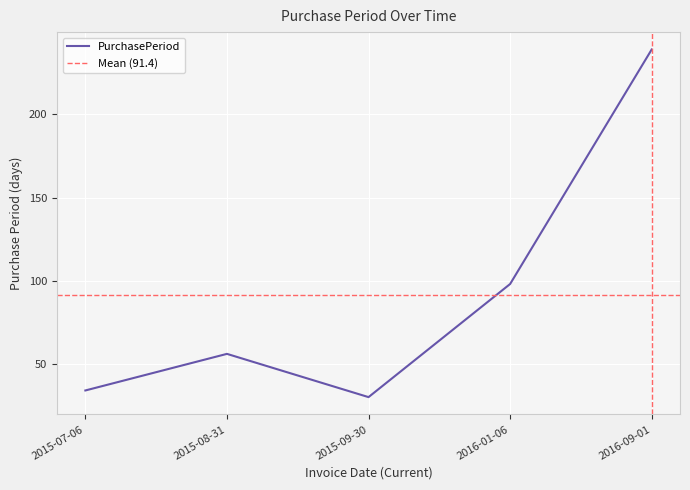

Where is the first local maximum?

2015-08-31